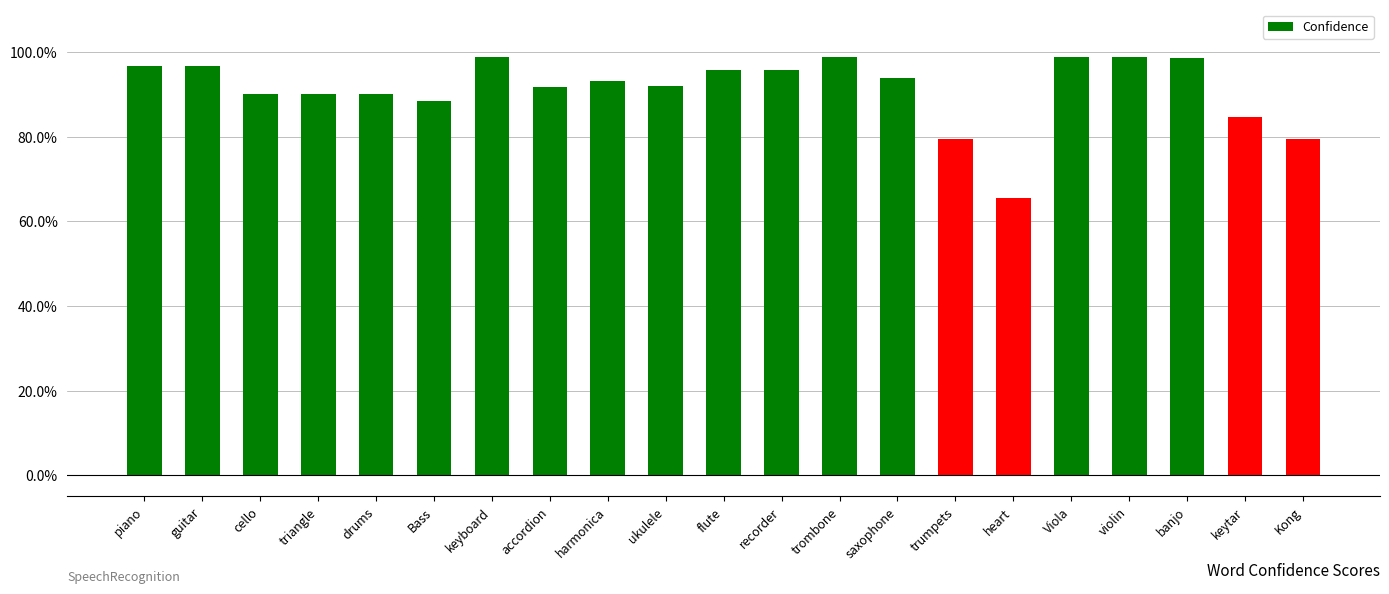

The value at accordion is 0.2. True or false?

False